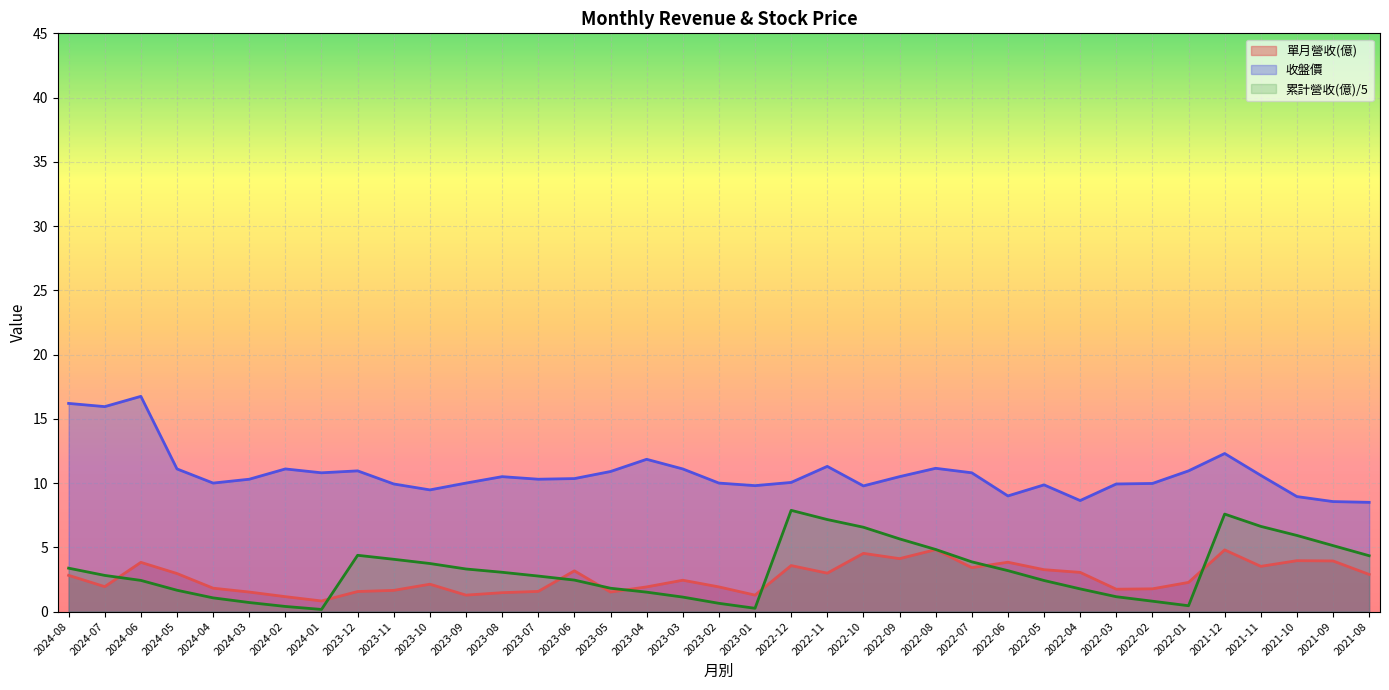

Is it true that 收盤價 equals 4.1 at 2023-03?

False